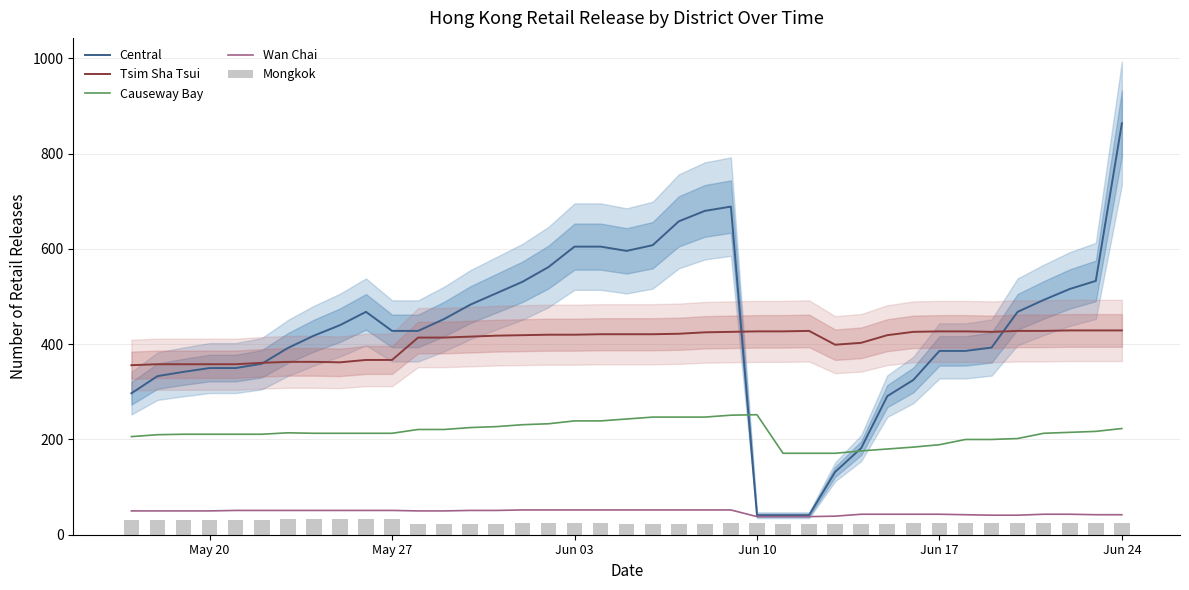

How many data points in Tsim Sha Tsui are above 420?

18